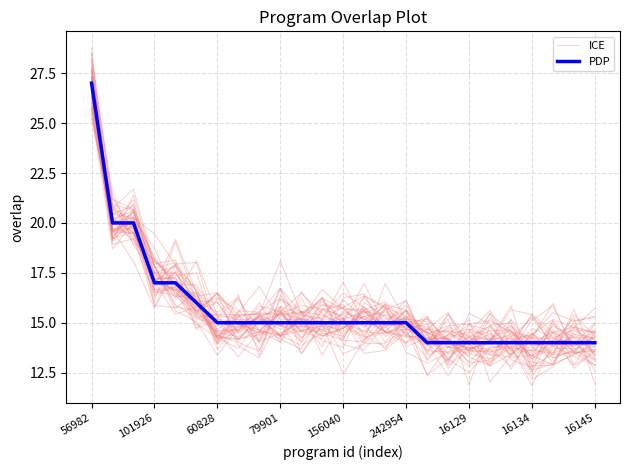

Which category has the highest value across all series?

56982